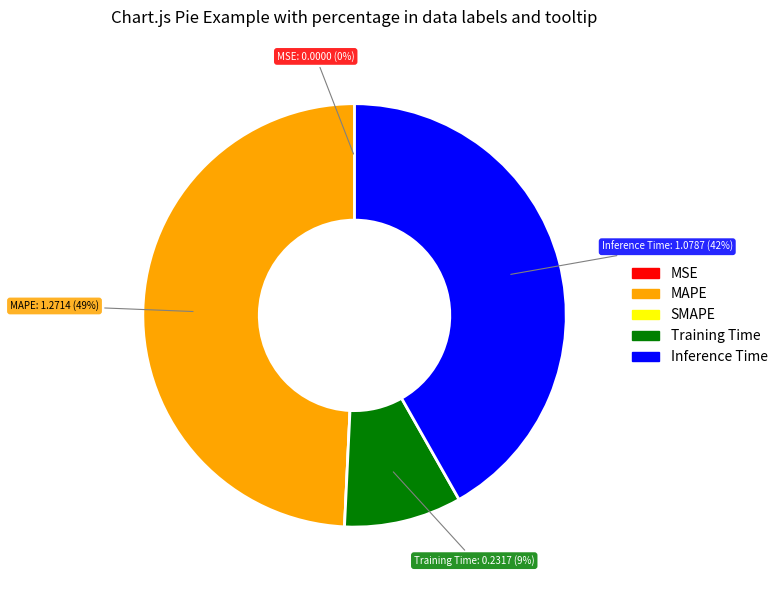

To the nearest percent, what portion does Training Time represent?

9%